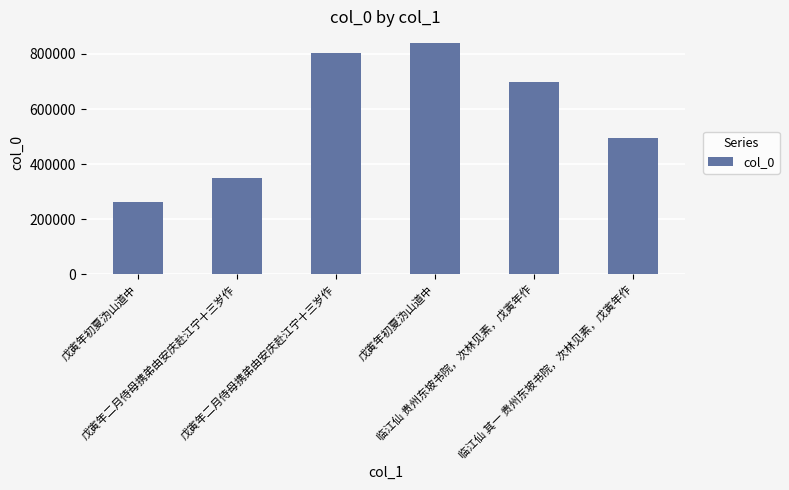

What is the label of the 6th bar from the left?

临江仙 其一 贵州东坡书院，次林见素，戊寅年作